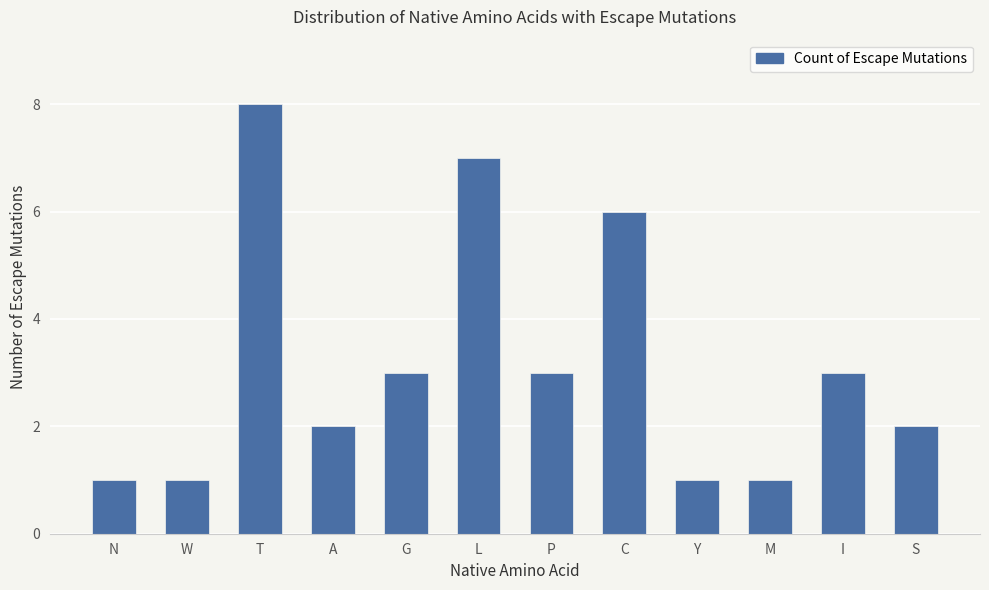

At which label does the data first exceed 3?

T